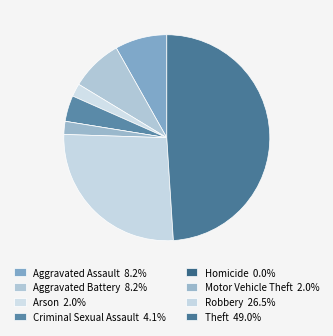

What is the total percentage of Homicide and Arson?

2.0%